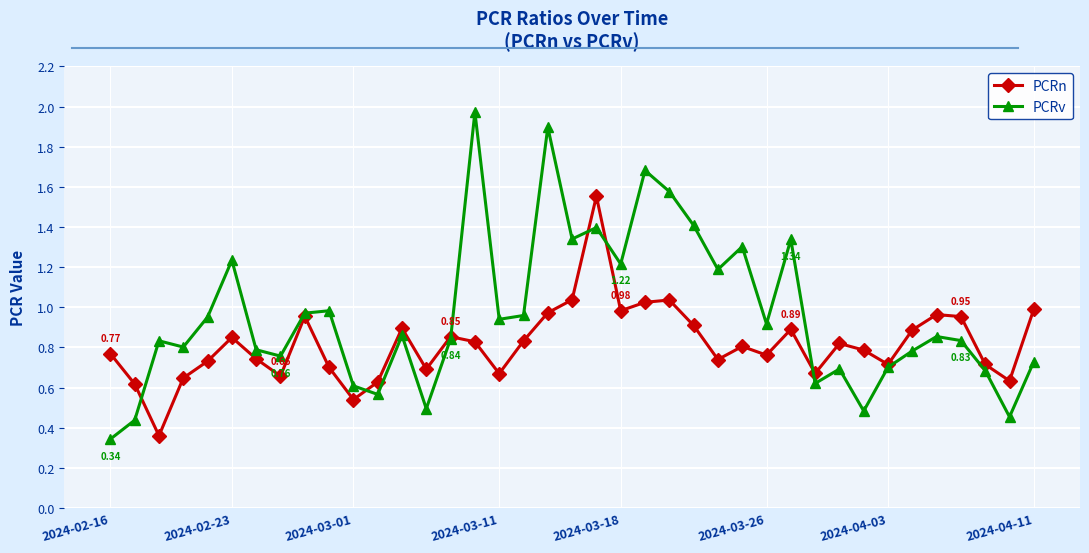

Which series has the largest range (max minus min)?

PCRv